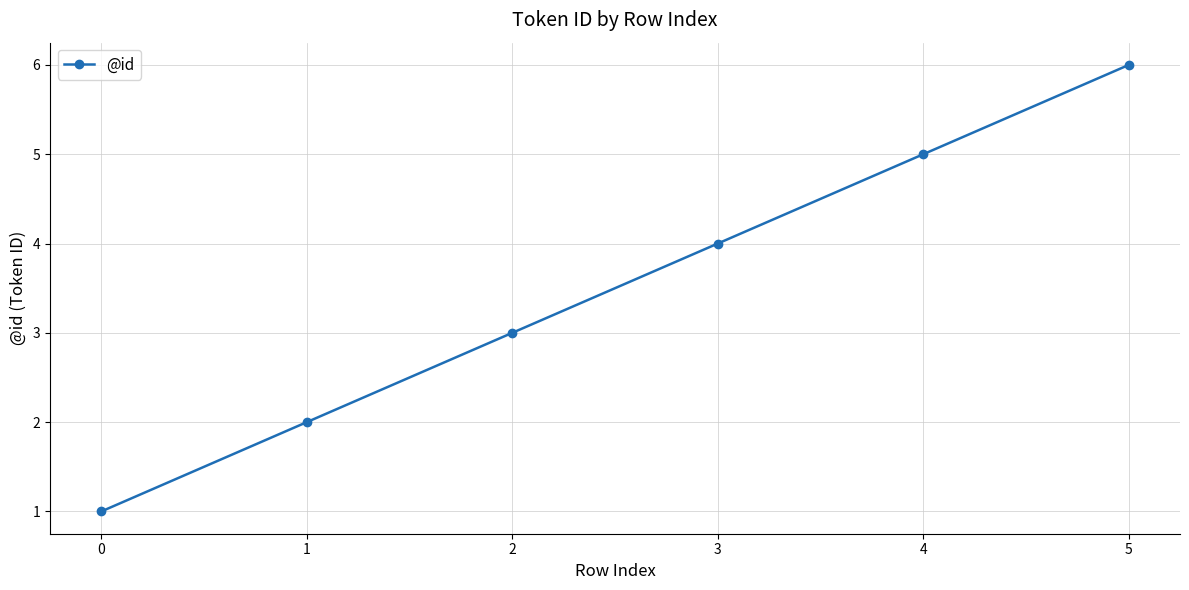

What is the ratio of the value at 2 to the value at 4?

0.6